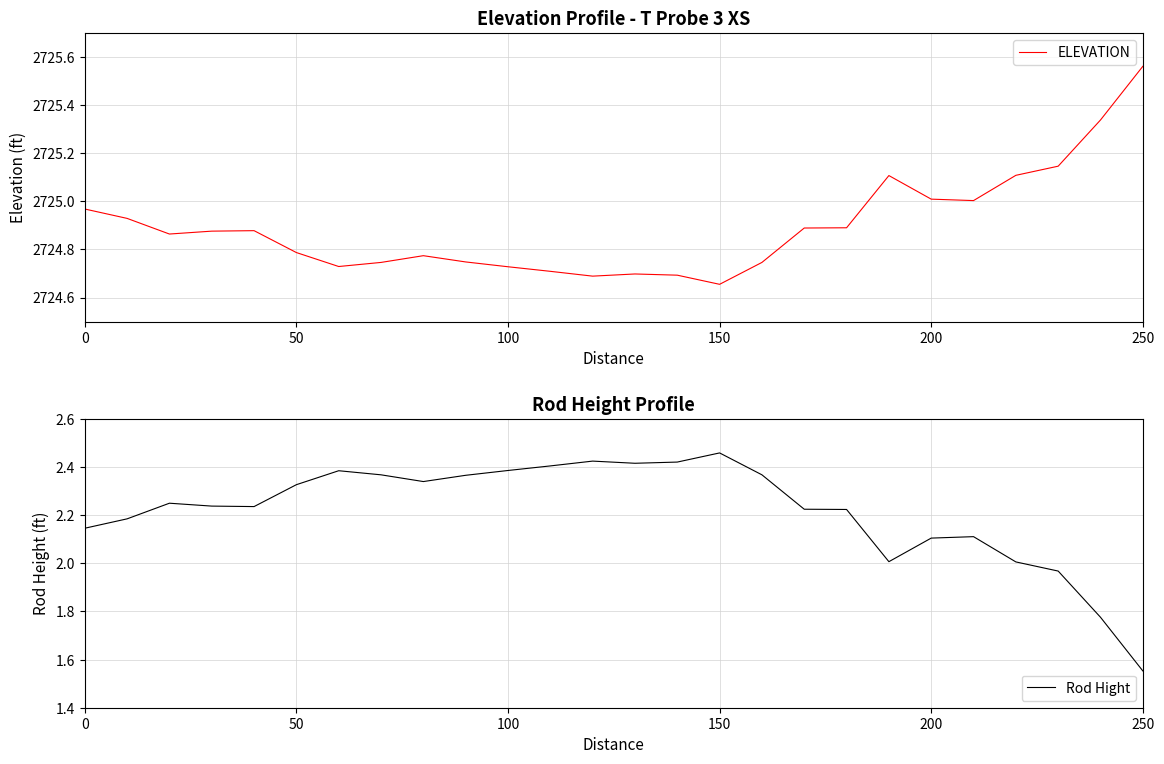

What is the difference between the maximum and second lowest values in the ELEVATION series?

0.9